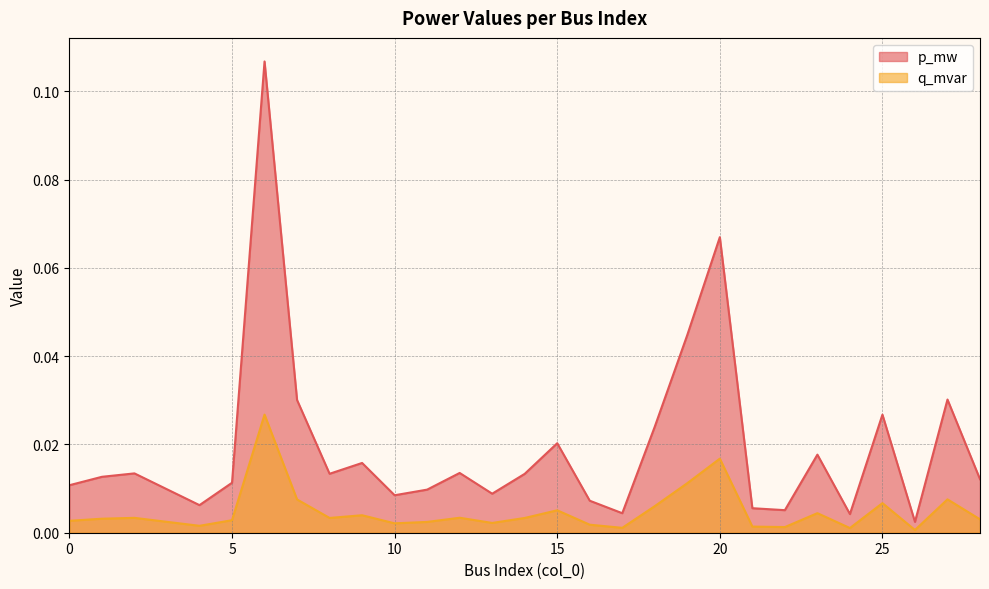

True or false: q_mvar and p_mw intersect in this chart.

False